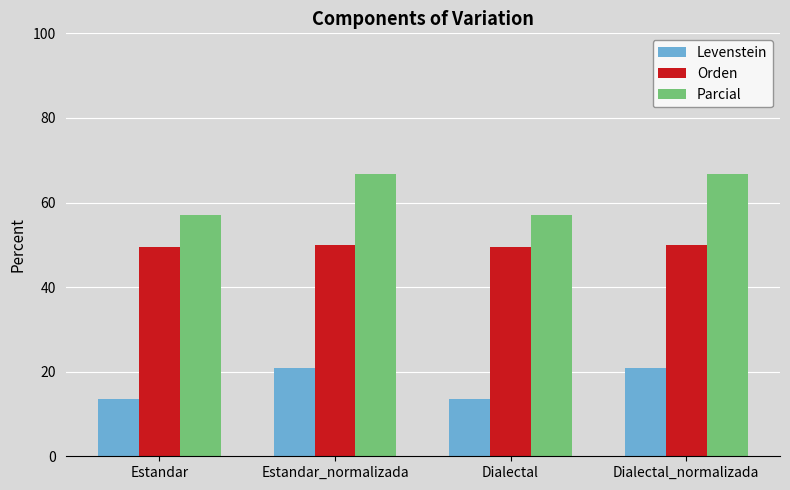

What value does the Orden series have at Dialectal_normalizada?

50.0